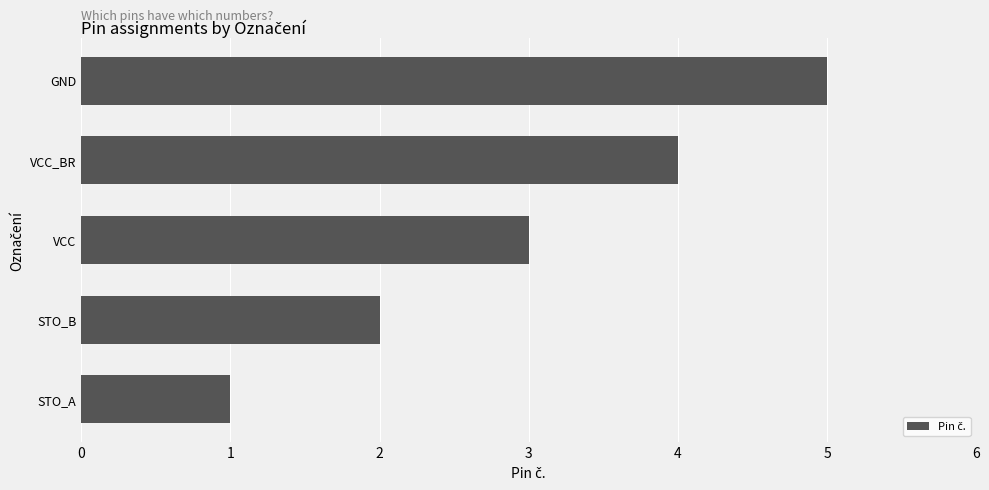

Rank the categories by value from lowest to highest.

STO_A, STO_B, VCC, VCC_BR, GND